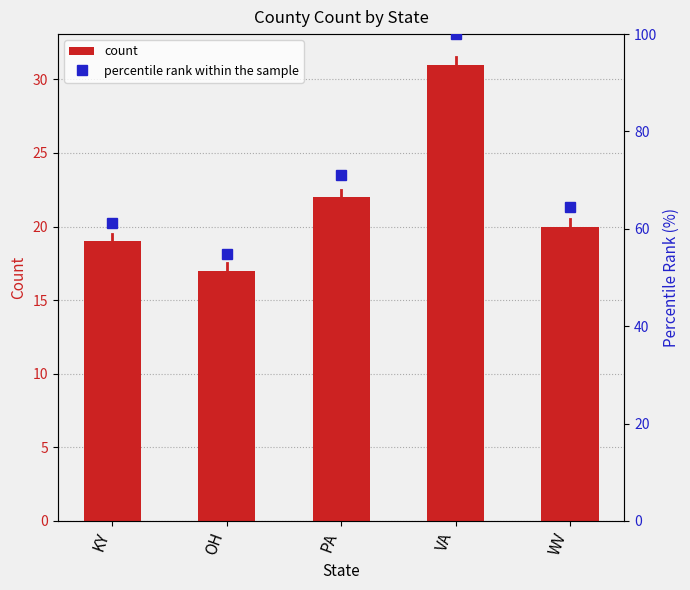

How many values in the percentile rank within the sample series are below 64?

2